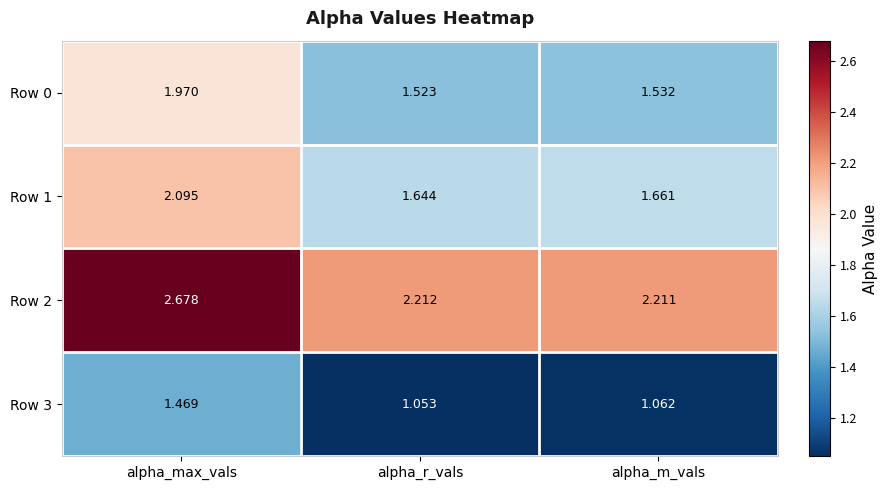

Is the value of Row 2 at alpha_r_vals greater than the value of Row 1 at alpha_max_vals?

Yes